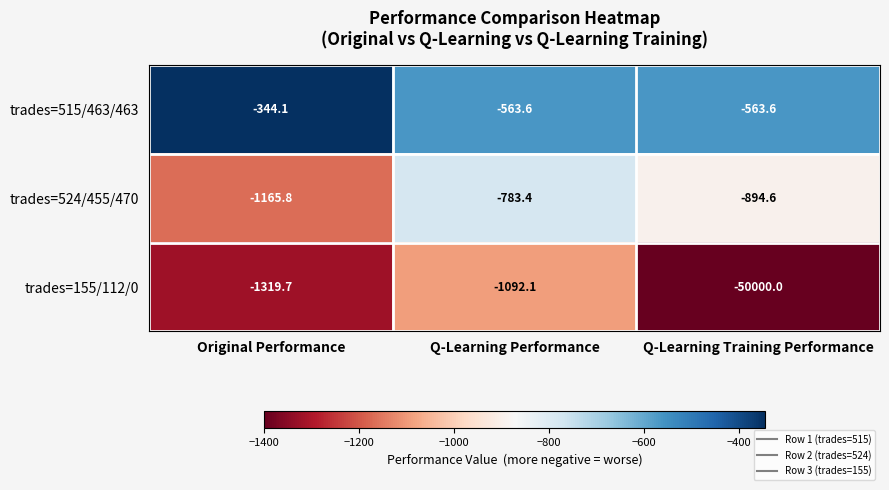

Where is trades=524/455/470 nearest to the value -974?

Q-Learning Training Performance